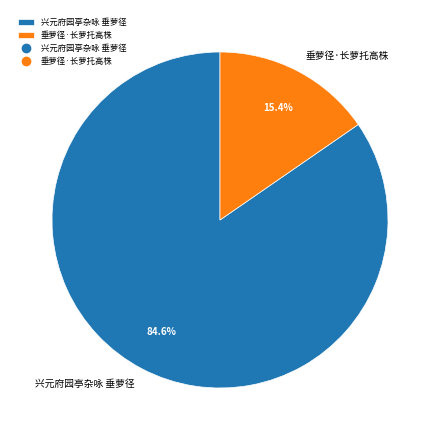

The 兴元府园亭杂咏 垂萝径 slice represents 75% of the pie. True or false?

False